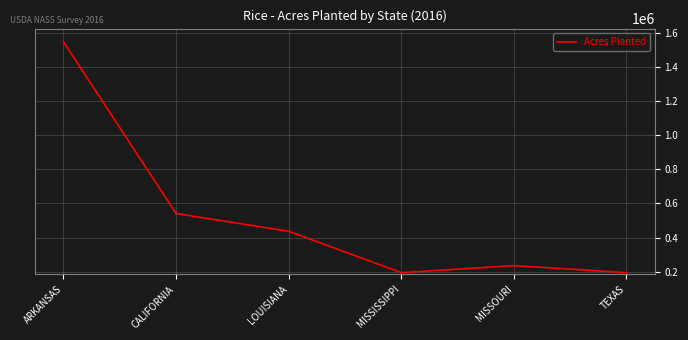

What is the difference between the values at TEXAS and MISSOURI?

41000